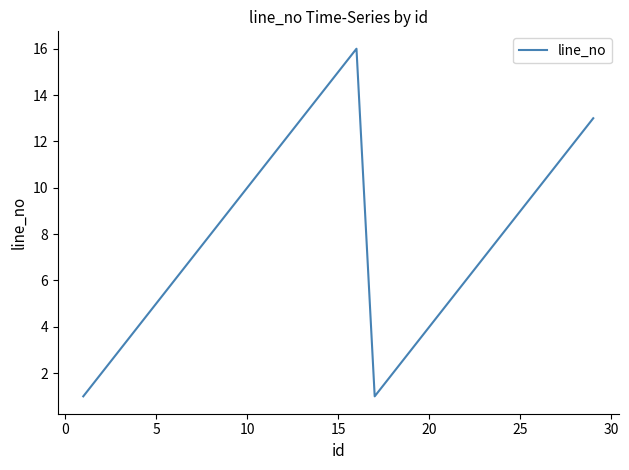

What is the greatest value displayed?

16